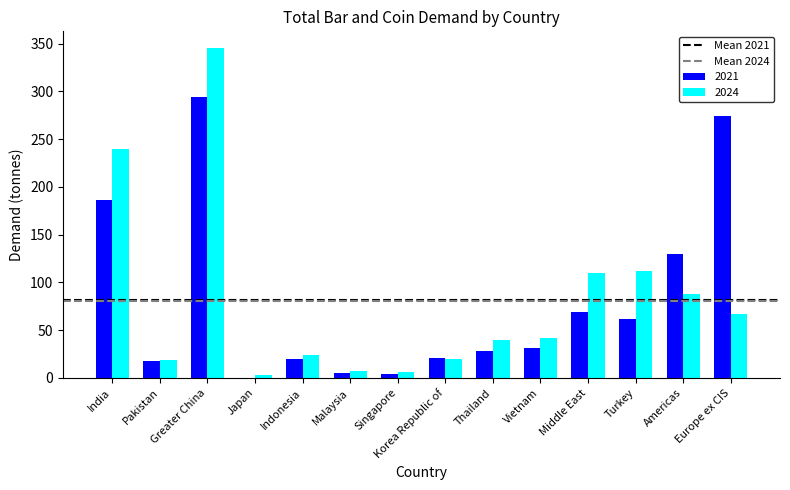

The 2021 series shows 19.8 at Indonesia. True or false?

True